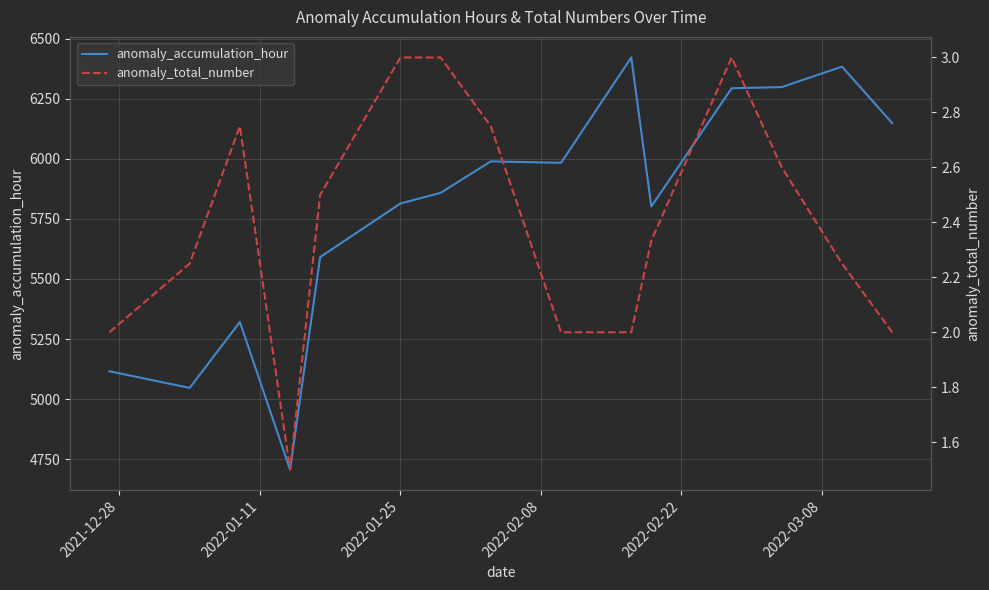

True or false: anomaly_total_number has more than 2 points higher than both neighbors.

False